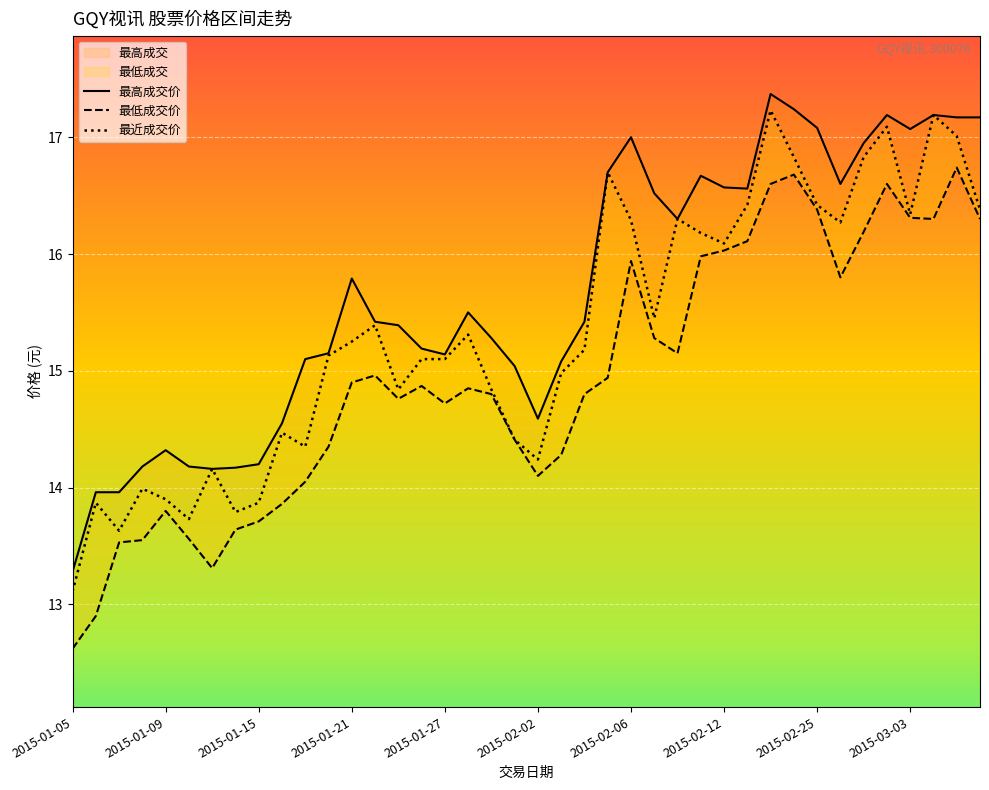

True or false: 最低成交价 and 最近成交价 intersect in this chart.

False